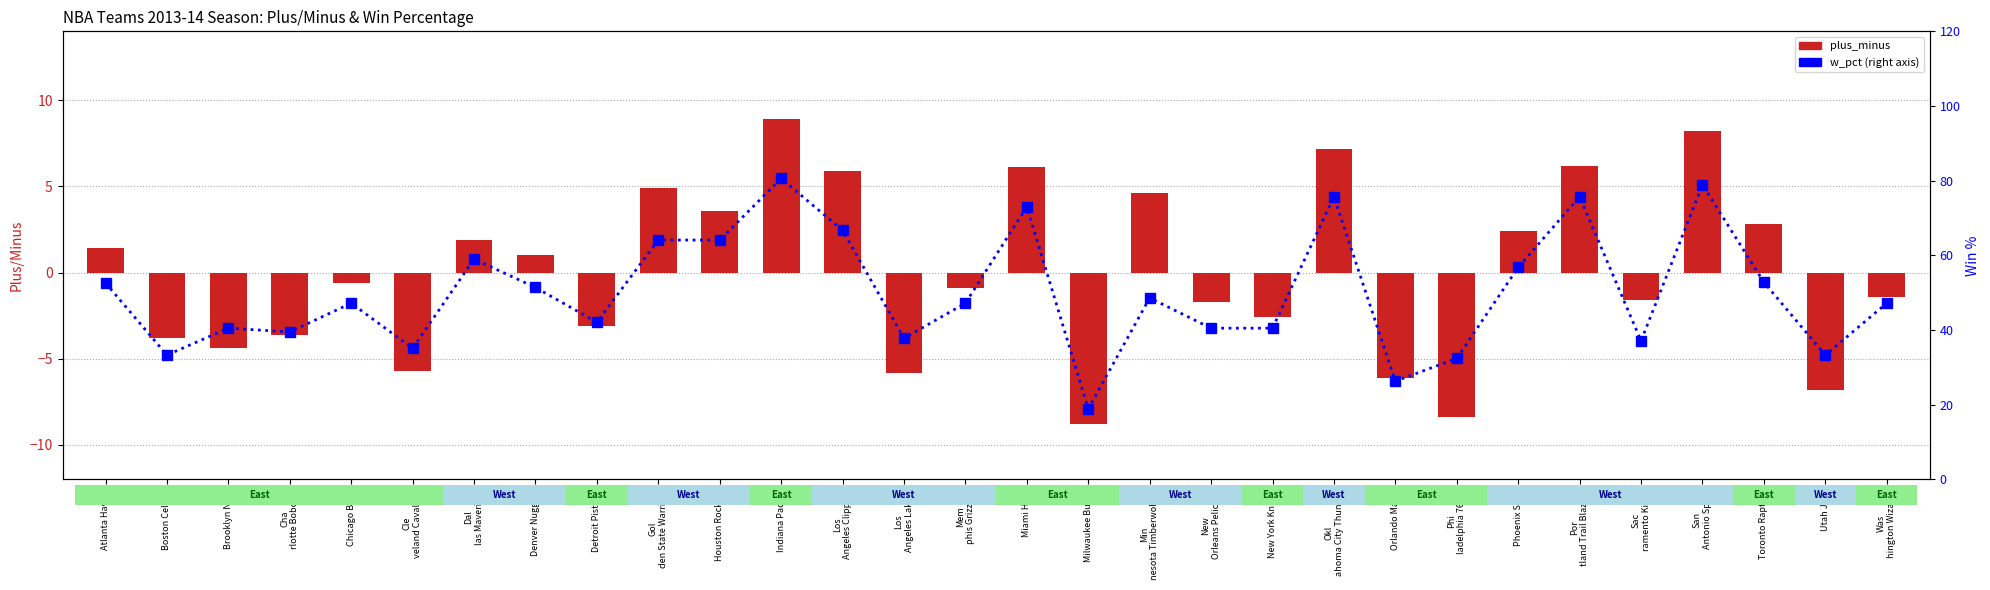

What position from the right is Cha
rlotte Bobcats?

27